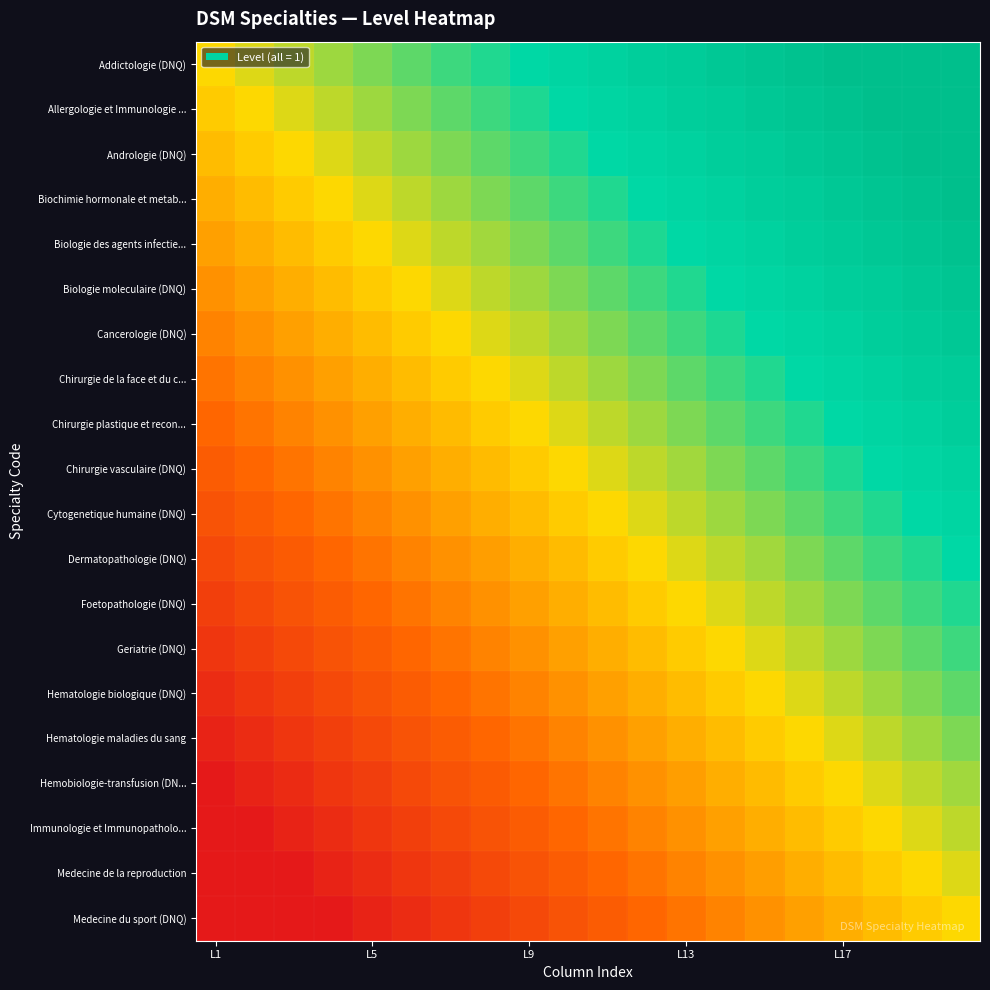

Which label corresponds to the largest value in the chart?

19